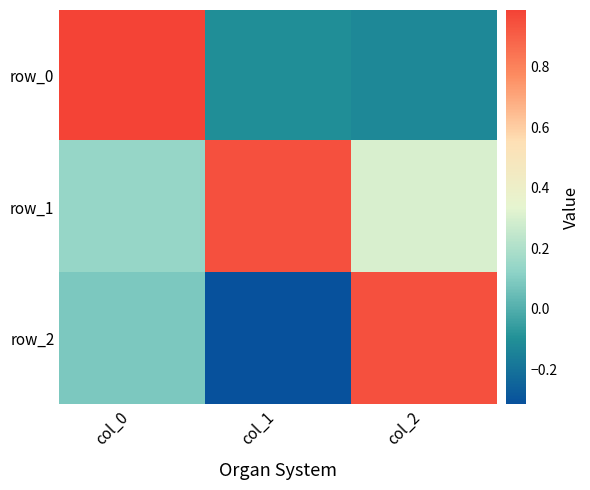

Reading left to right, extract all data points from this chart.

row_0: col_0=1.0	col_1=-0.1	col_2=-0.1
row_1: col_0=0.1	col_1=0.9	col_2=0.3
row_2: col_0=0.1	col_1=-0.3	col_2=0.9